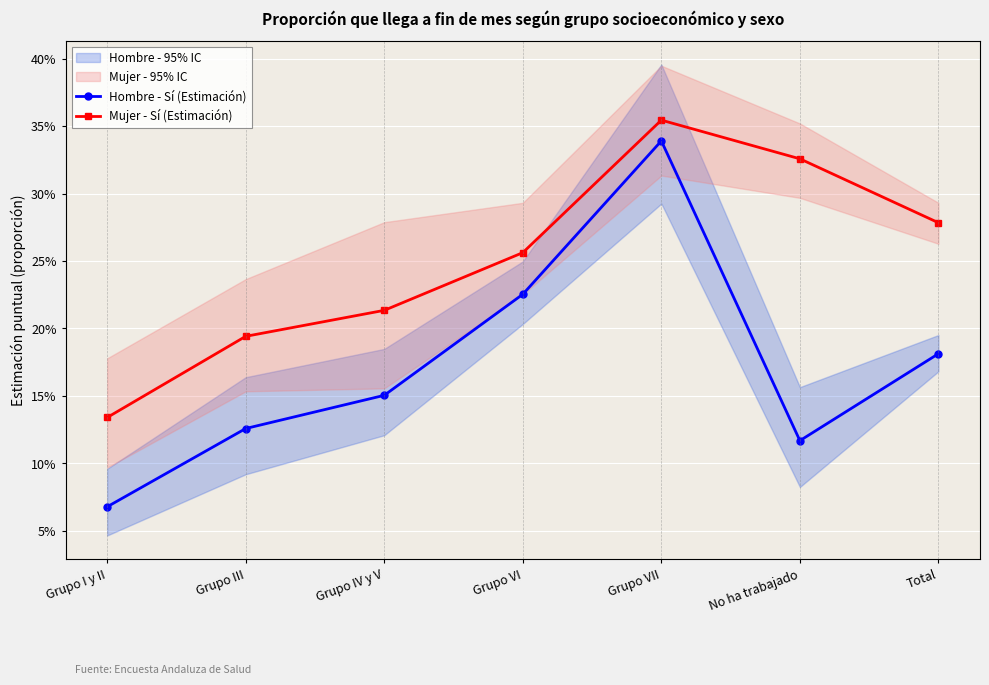

At which label does Hombre - Sí (Estimación) reach its minimum?

Grupo I y II